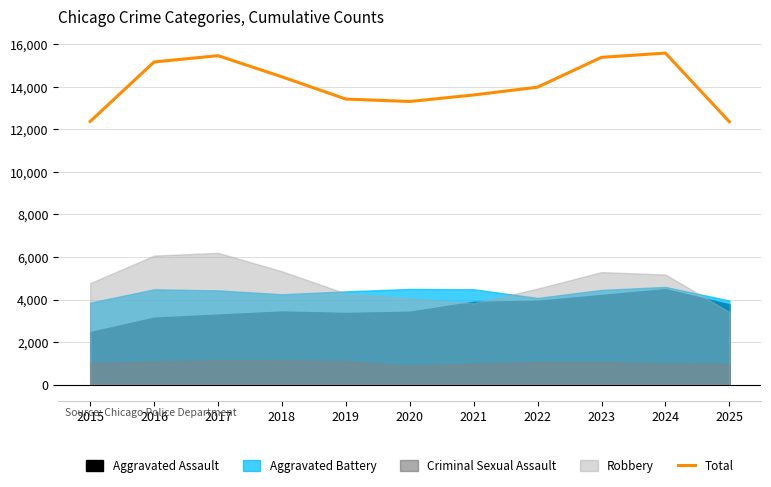

What is the change in value from 2015 to 2025?

-12